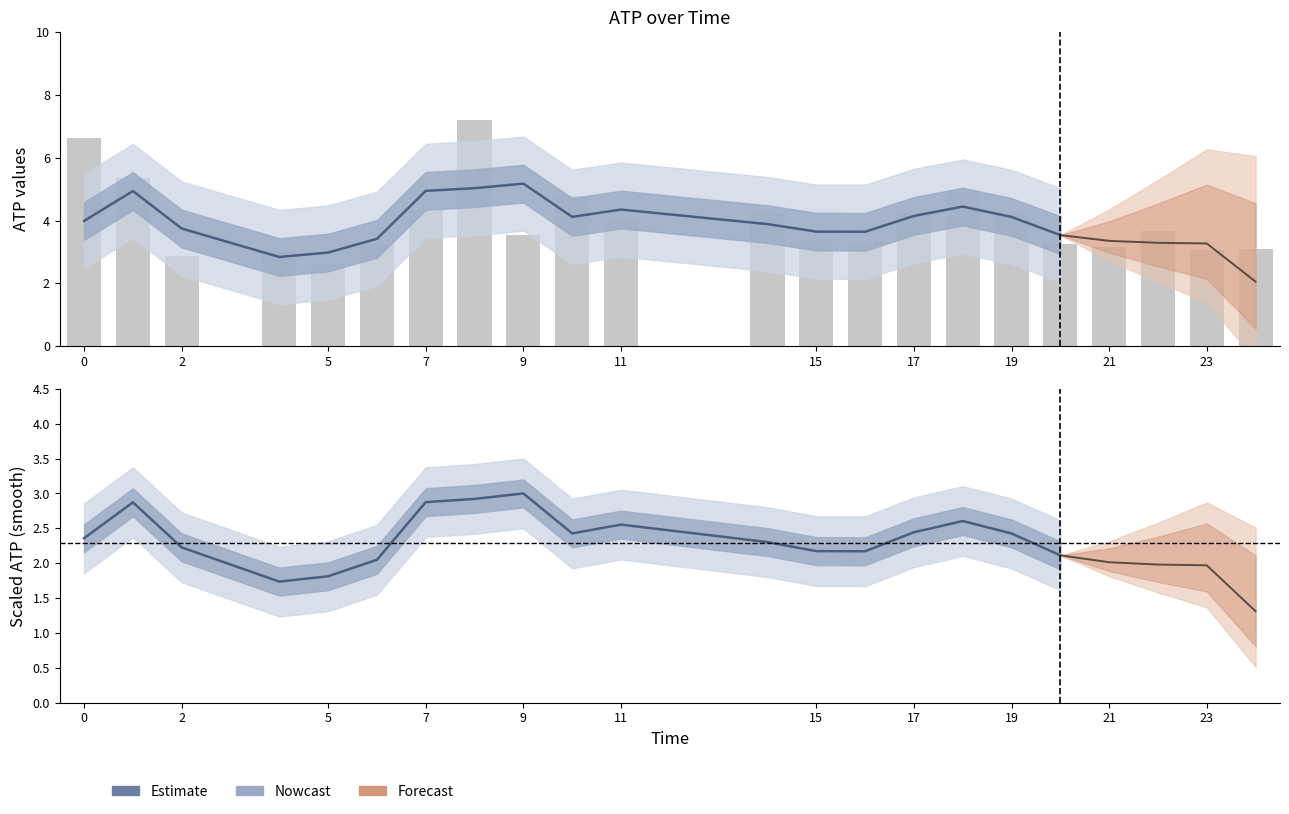

Which category has the highest value across all series?

8